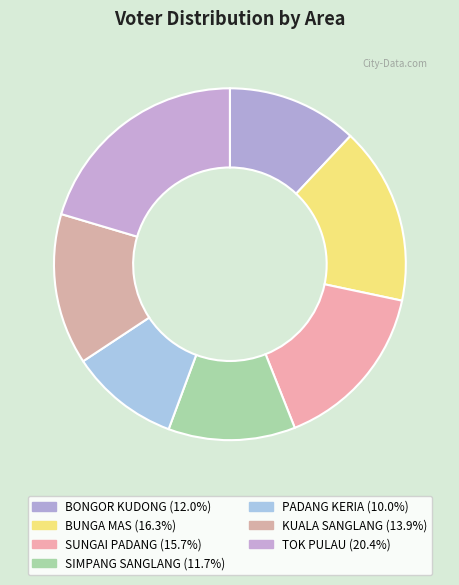

Is it true that BONGOR KUDONG is 20% of the pie?

False